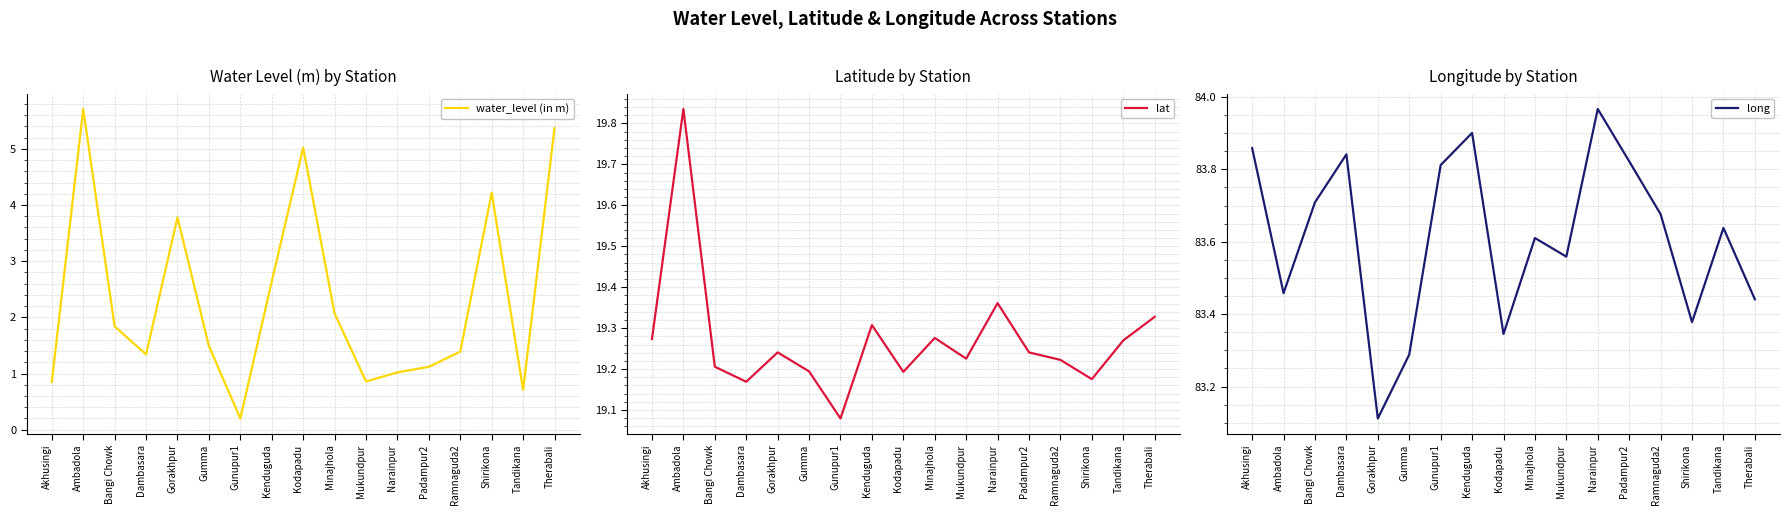

True or false: lat has a value of 19.2 at Gorakhpur.

True